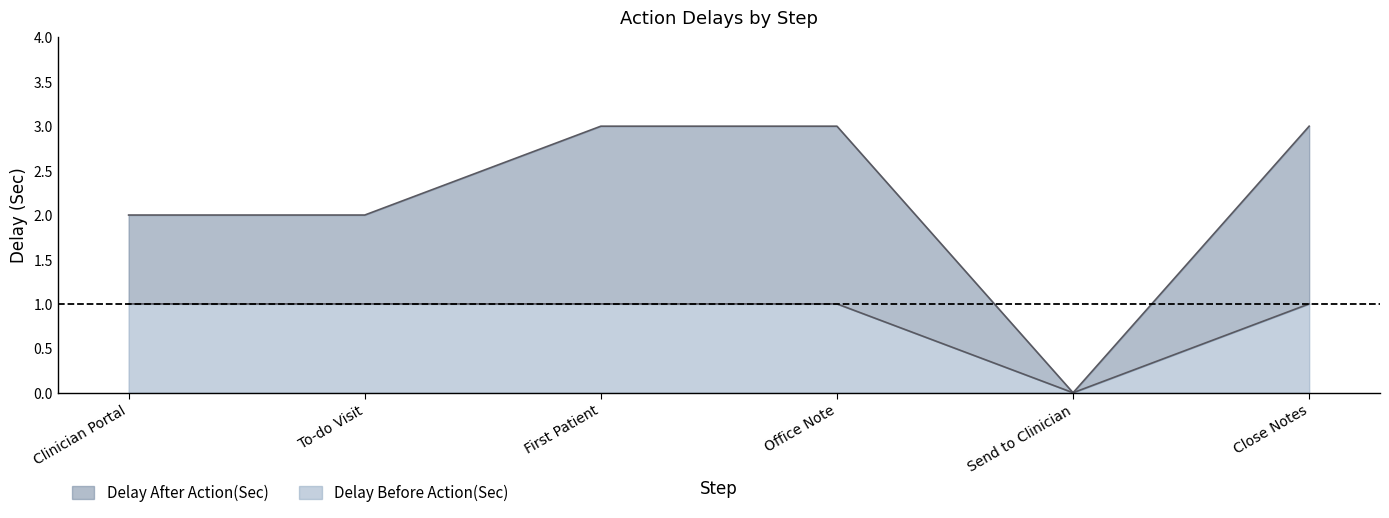

What is the label of the 5th point from the left?

Send to Clinician